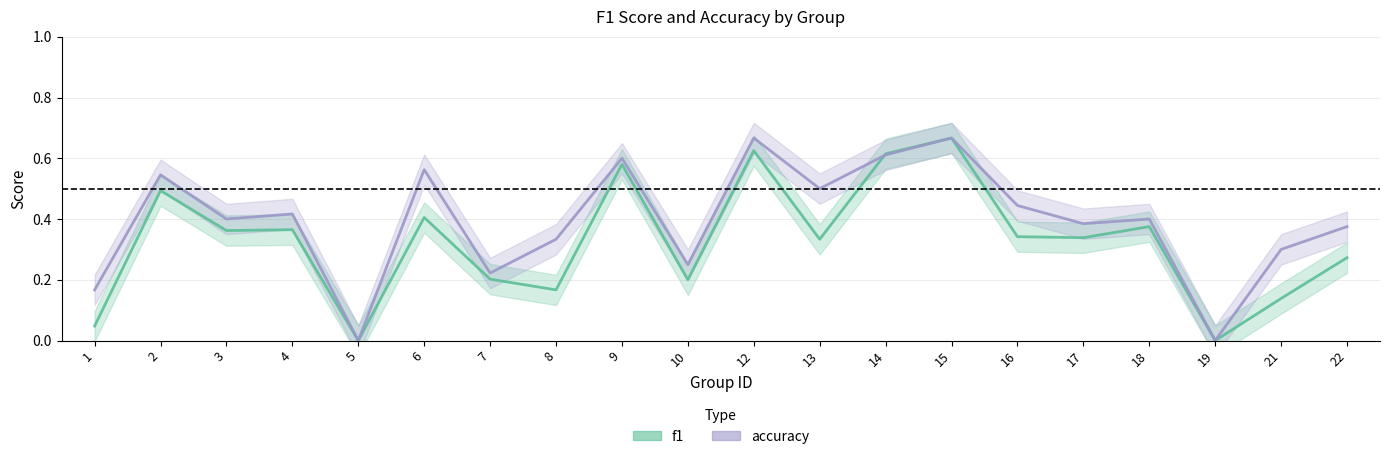

What is the sum of all accuracy values?

7.8